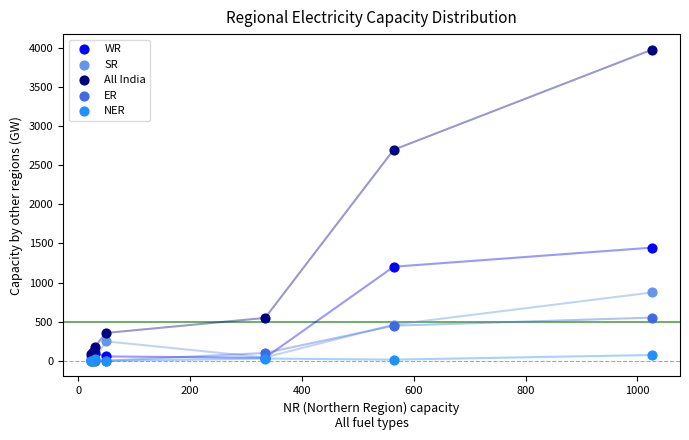

Which series reaches the maximum Y coordinate?

All India